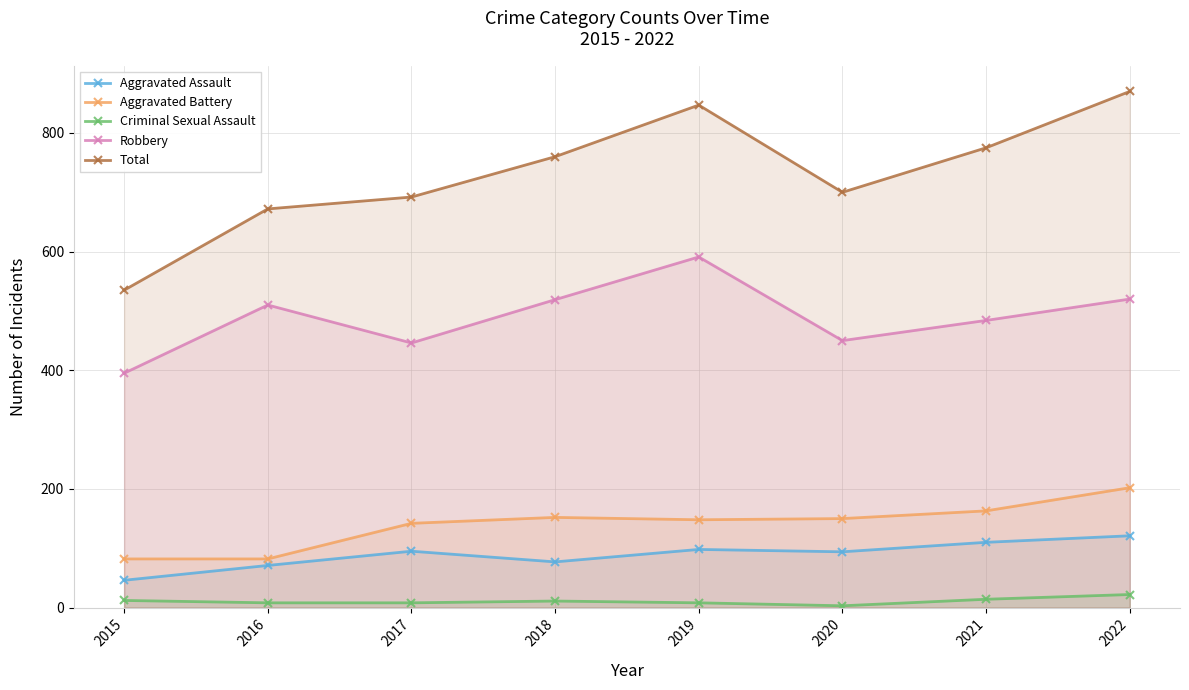

Reading right to left, what are all the values shown in this chart?

Aggravated Assault: 121	110	94	98	77	95	71	46
Aggravated Battery: 202	163	150	148	152	142	82	82
Criminal Sexual Assault: 22	14	3	8	11	8	8	12
Robbery: 520	484	450	591	519	446	510	395
Total: 870	775	700	847	760	692	672	535